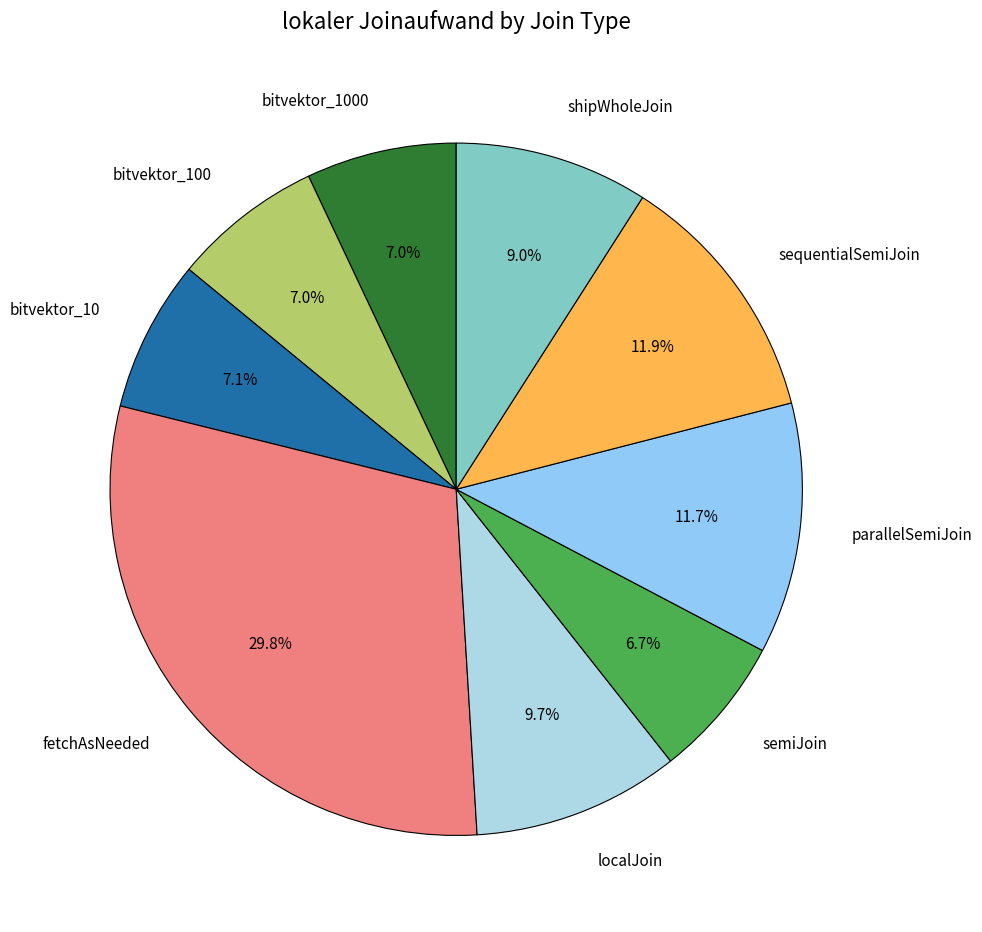

Approximately how many times larger is the value at bitvektor_10 compared to semiJoin?

1.1